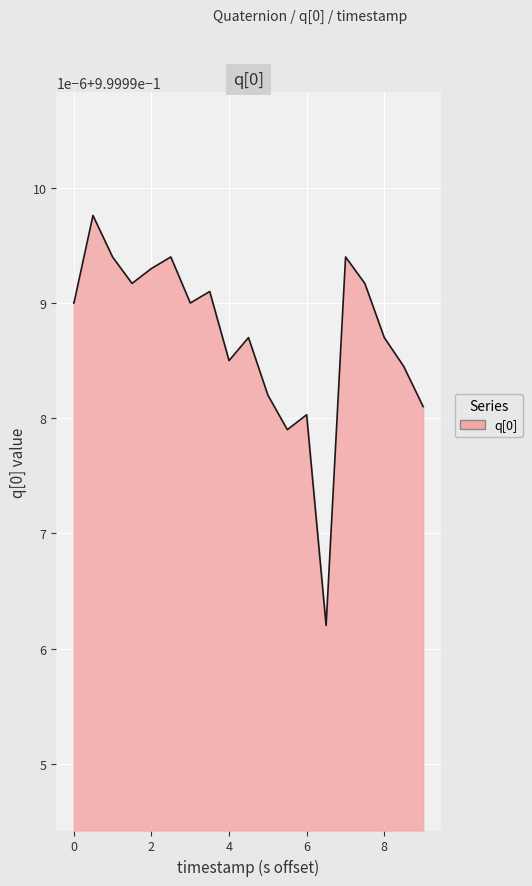

Does the chart have visible grid lines?

Yes